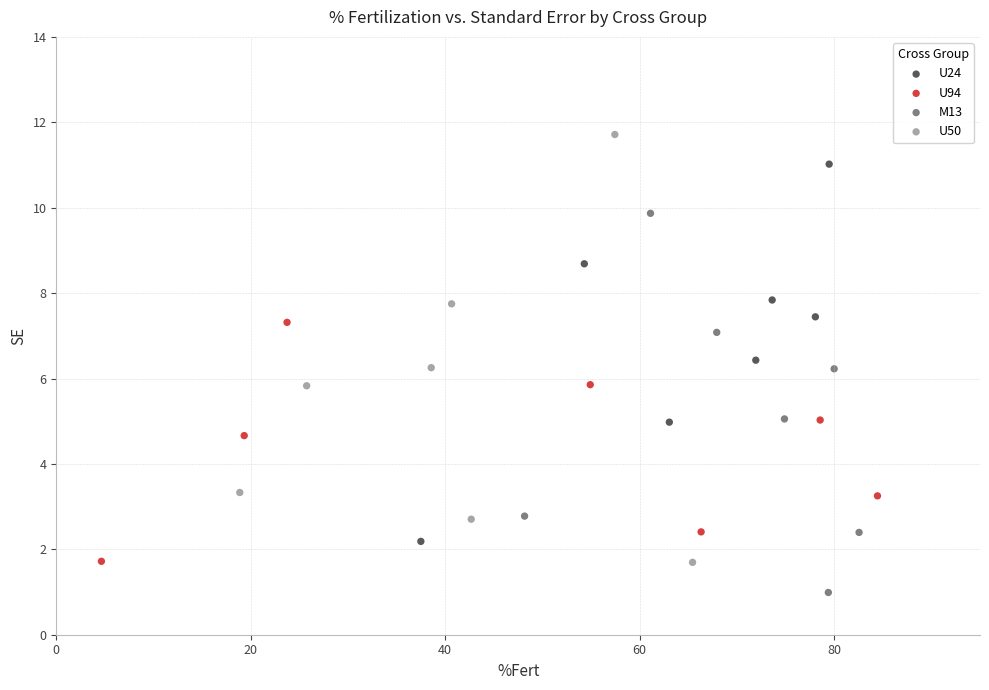

Which series contains the lowest Y value?

M13